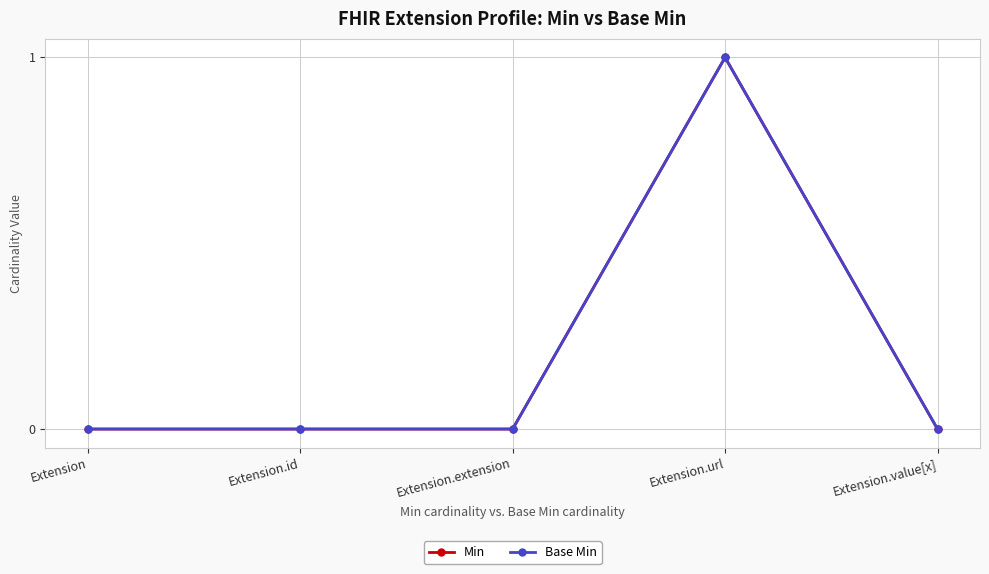

Where is the first local maximum for Base Min?

Extension.url